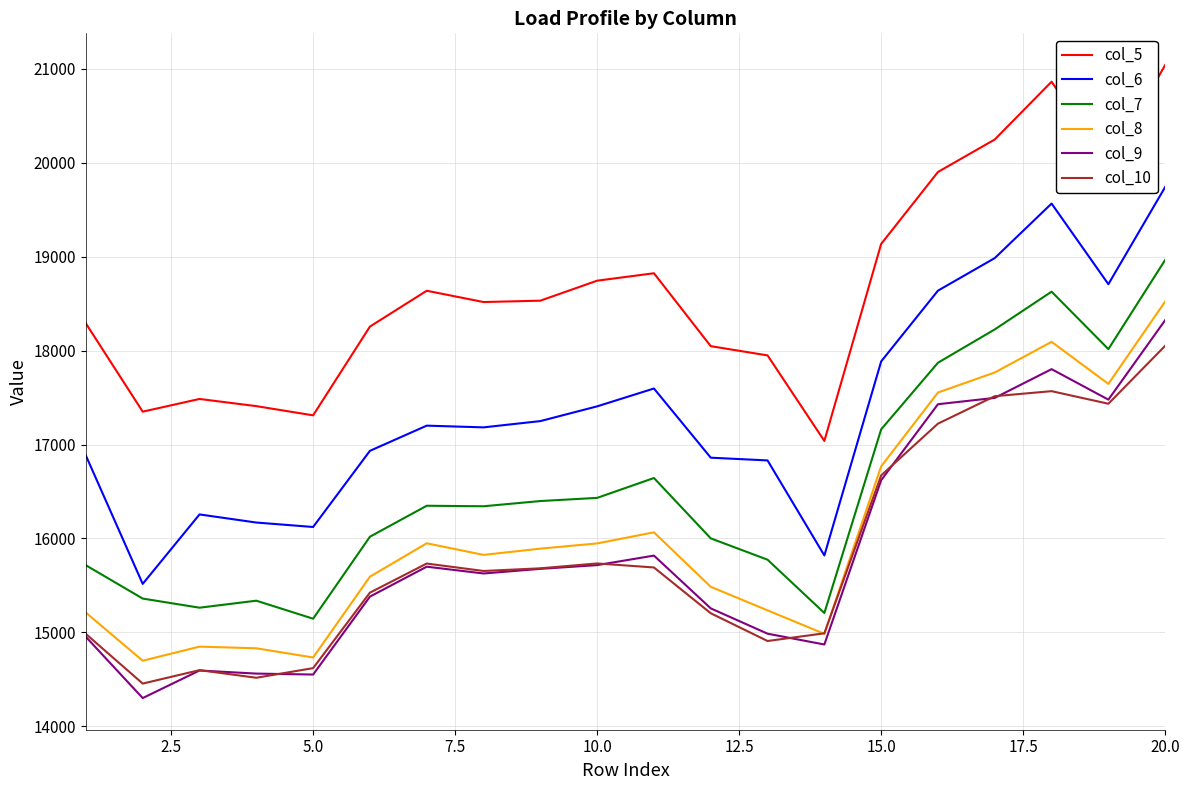

True or false: col_5 and col_6 cross at least once.

False